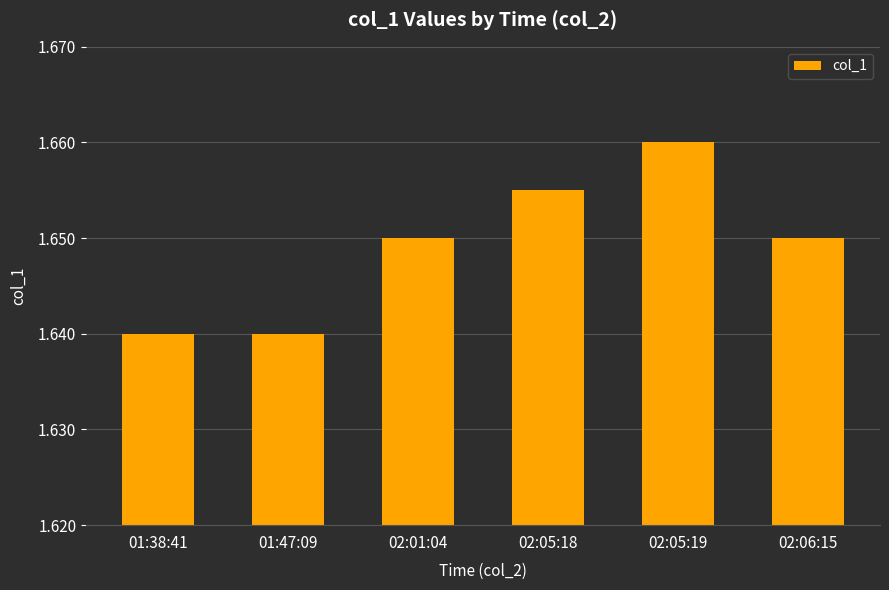

Is it true that the value at 02:01:04 is 0.4?

False